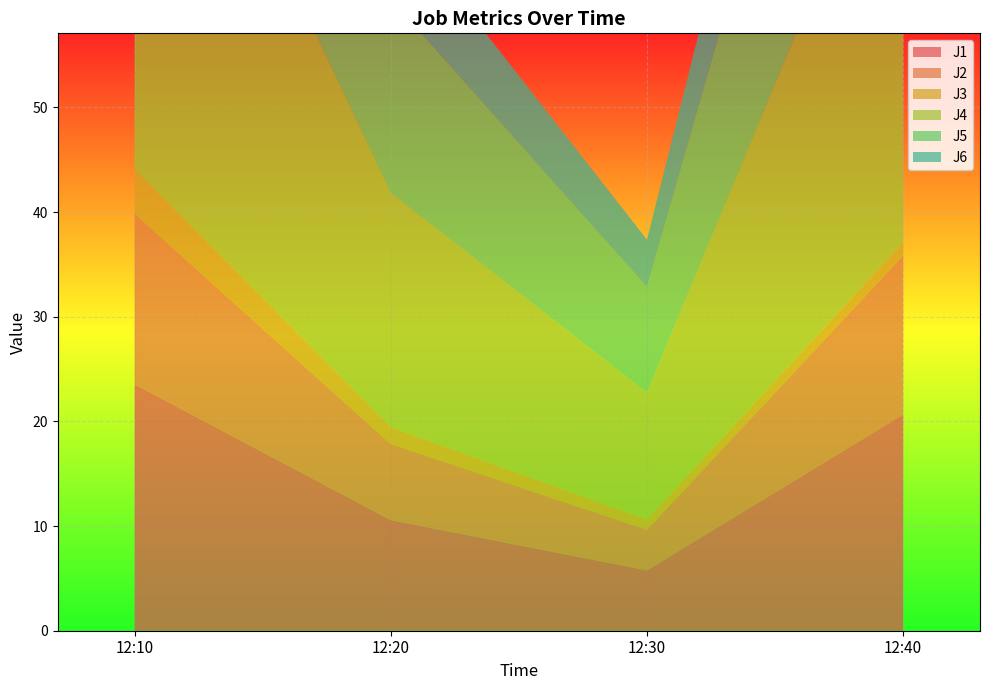

Reading right to left, extract all data points from this chart.

J1: 20.7	5.8	10.6	23.5
J2: 15.2	3.9	7.3	16.3
J3: 1.2	1.0	1.6	4.2
J4: 44.6	12.1	22.4	49.6
J5: 36.9	10.1	18.5	41.1
J6: 16.3	4.5	8.3	18.5